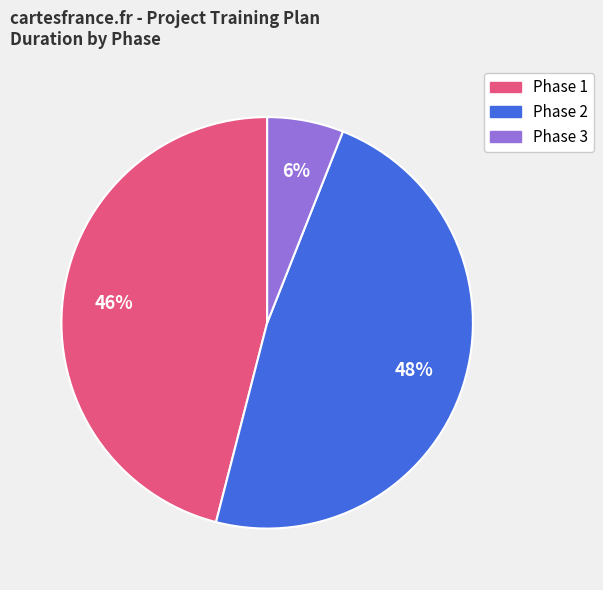

Does any single category account for the majority?

No